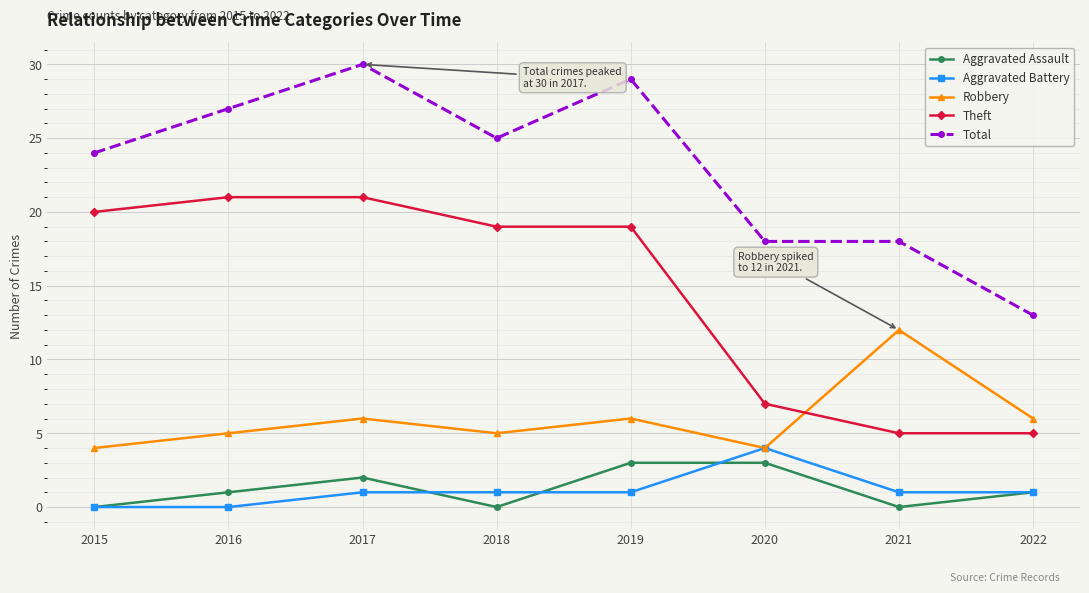

The Theft series shows 8 at 2019. True or false?

False